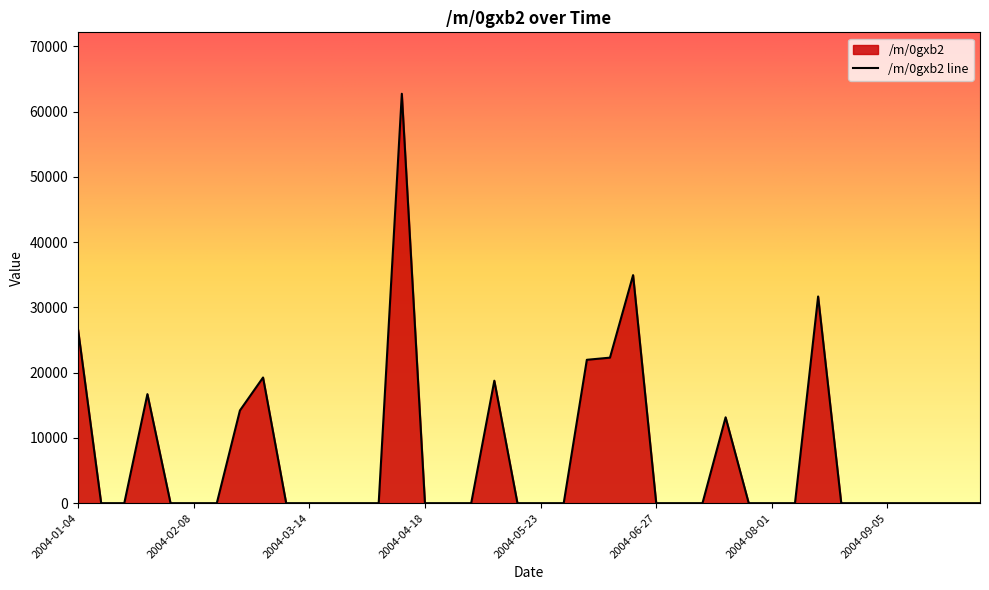

Reading left to right, what are all the values shown in this chart?

26638.0	0.0	0.0	16708.6	0.0	0.0	0.0	14204.8	19256.1	0.0	0.0	0.0	0.0	0.0	62735.3	0.0	0.0	0.0	18767.4	0.0	0.0	0.0	21968.5	22297.4	34944.8	0.0	0.0	0.0	13155.5	0.0	0.0	0.0	31670.0	0.0	0.0	0.0	0.0	0.0	0.0	0.0